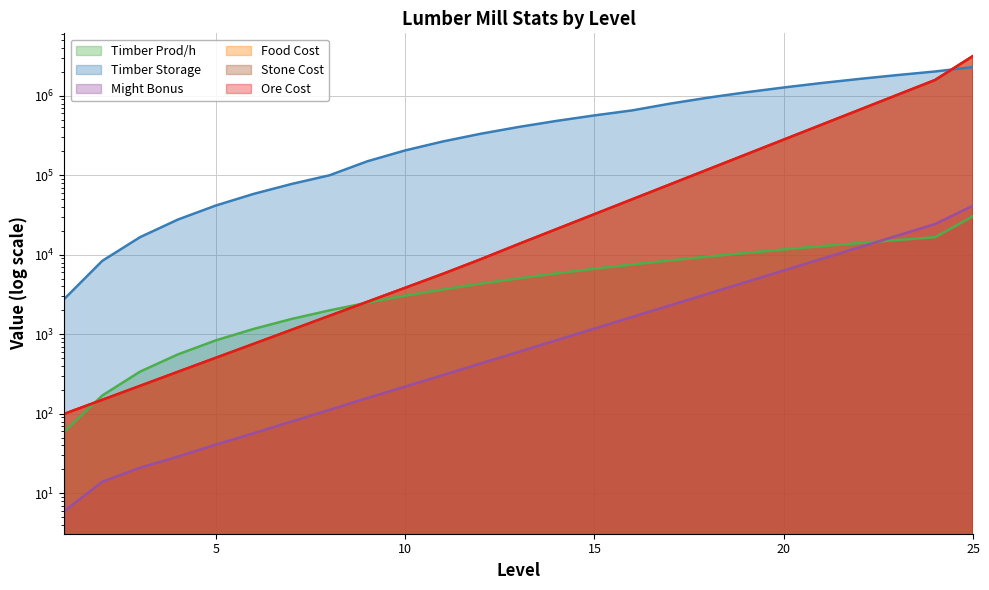

Reading left to right, list all the values displayed in this chart.

Timber Prod/h: 60	170	340	560	840	1170	1560	2000	2500	3060	3670	4340	5060	5840	6670	7560	8500	9500	10560	11670	12840	14060	15340	16670	30560
Timber Storage: 2800	8400	16700	27800	41700	58400	77800	100000	150000	205600	266700	333400	405600	483400	566700	655600	797300	947300	1105600	1272300	1447300	1630600	1822300	2022300	2300100
Might Bonus: 6	14	21	29	41	57	80	112	158	220	307	431	602	844	1181	1654	2315	3241	4537	6353	8893	12450	17431	24404	41485
Food Cost: 100	150	225	338	507	759	1139	1708	2562	3844	5766	8800	13675	21060	32433	49947	76919	118455	182422	280930	432633	666255	1026032	1580090	3160180
Stone Cost: 100	150	225	338	507	759	1139	1708	2562	3844	5766	8800	13675	21060	32433	49947	76919	118455	182422	280930	432633	666255	1026032	1580090	3160180
Ore Cost: 100	150	225	338	507	759	1139	1708	2562	3844	5766	8800	13675	21060	32433	49947	76919	118455	182422	280930	432633	666255	1026032	1580090	3160180